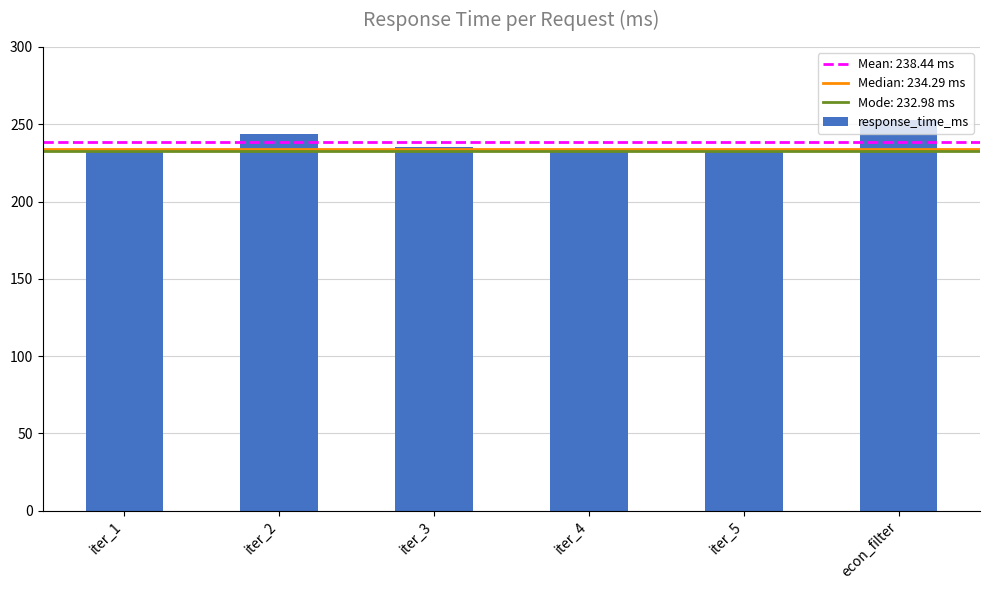

How many values are below 235?

3